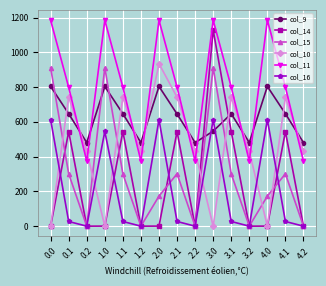

What is the spread (max minus min) of values at 3.2?

480.7